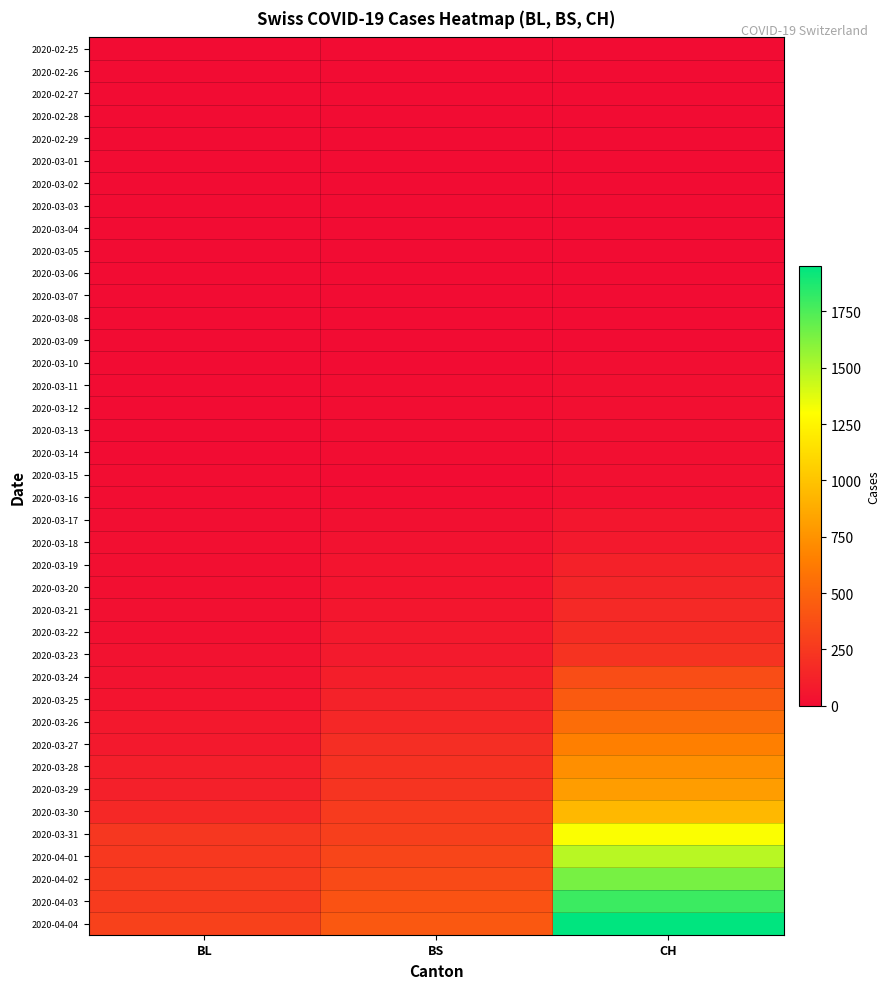

Which category has the highest value across all series?

CH